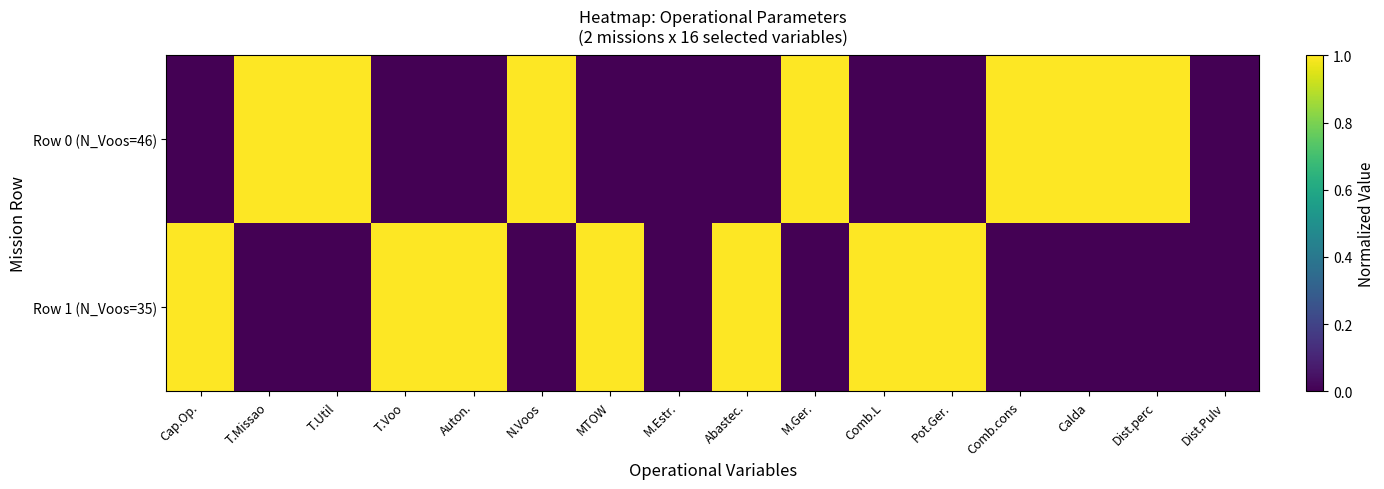

What is the spread (max minus min) of values at T.Missao?

1